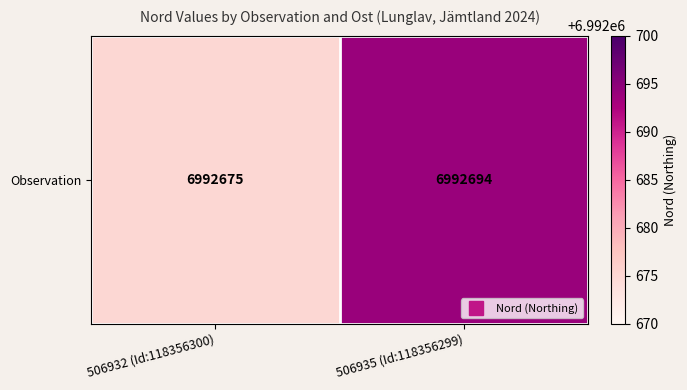

Is it true that the value at 506935 (Id:118356299) is 6992694?

True